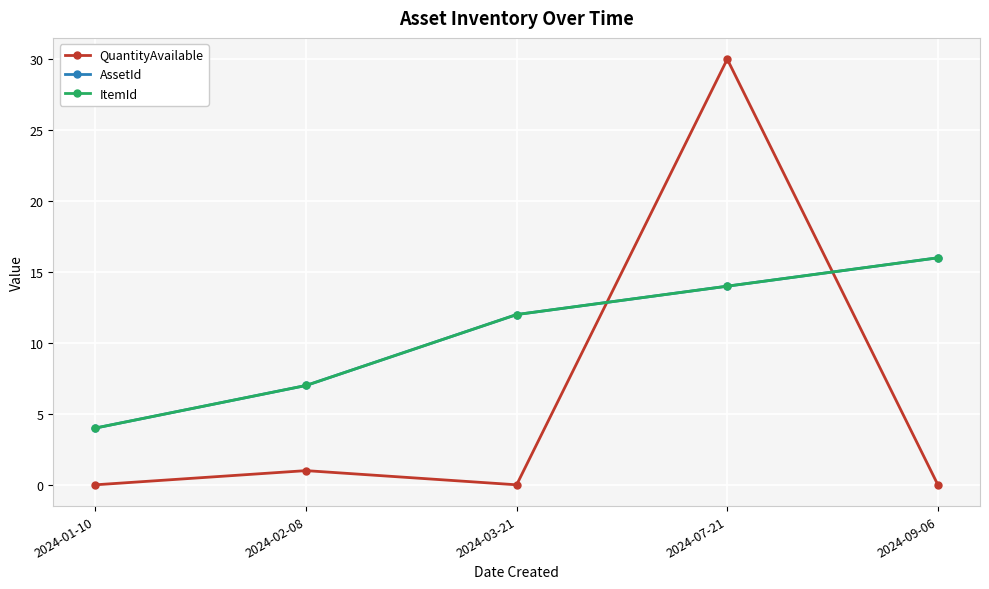

List the labels in order of AssetId value, largest first.

2024-09-06, 2024-07-21, 2024-03-21, 2024-02-08, 2024-01-10